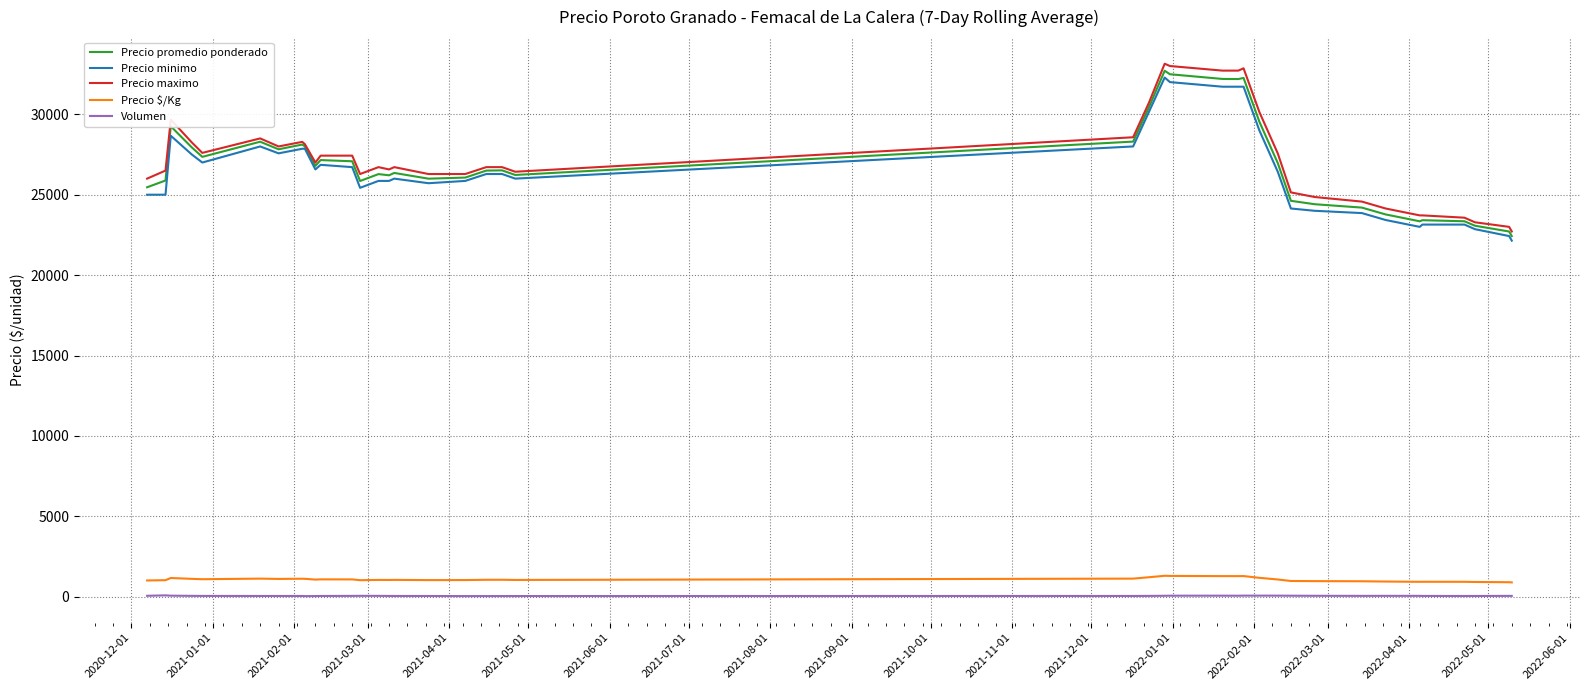

True or false: Precio $/Kg and Precio promedio ponderado intersect in this chart.

False